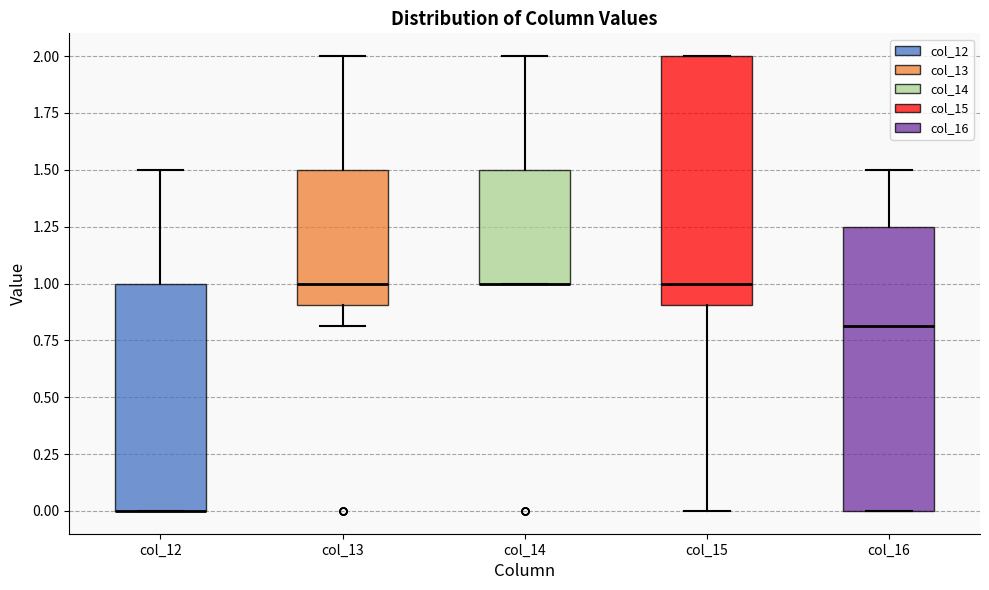

Where does the upper whisker of the box for col_14 end on the y-axis? The values are not printed on the chart, so give them approximately, as read against the axis.

2.00